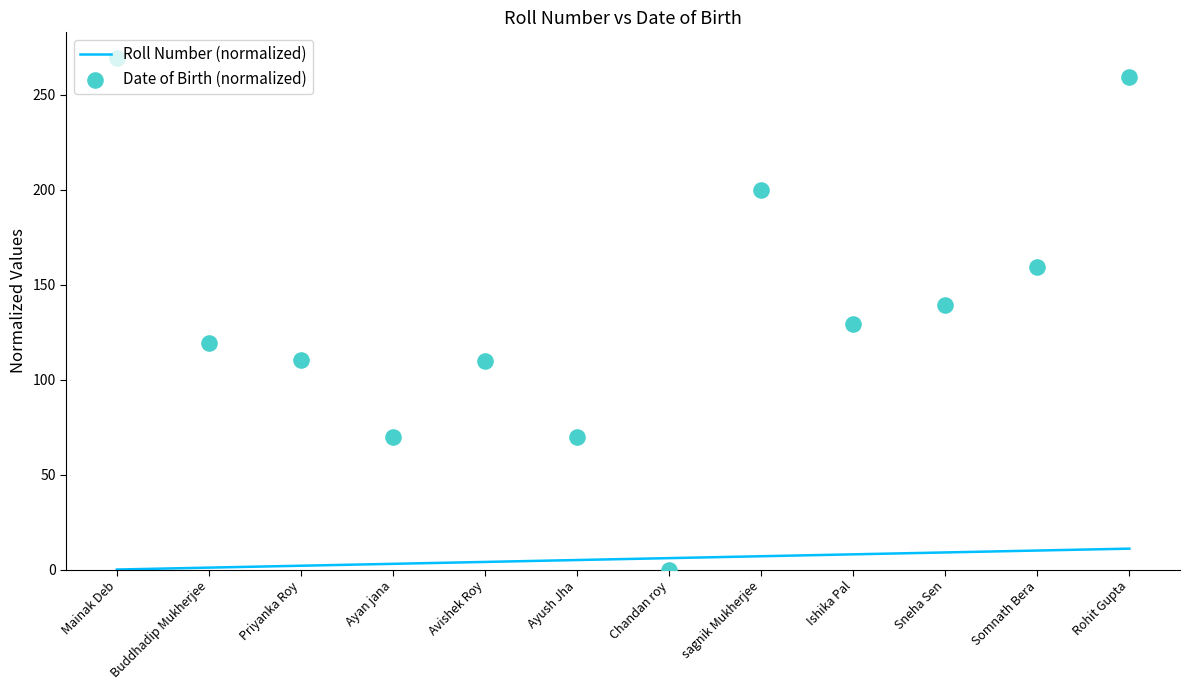

Which series has the widest spread of Y values?

Date of Birth (normalized)